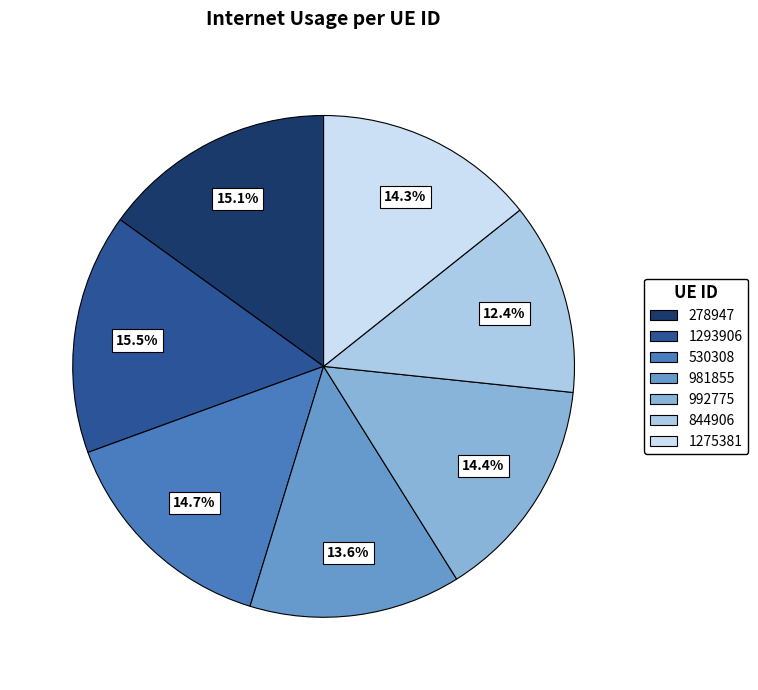

Does any single category account for the majority?

No